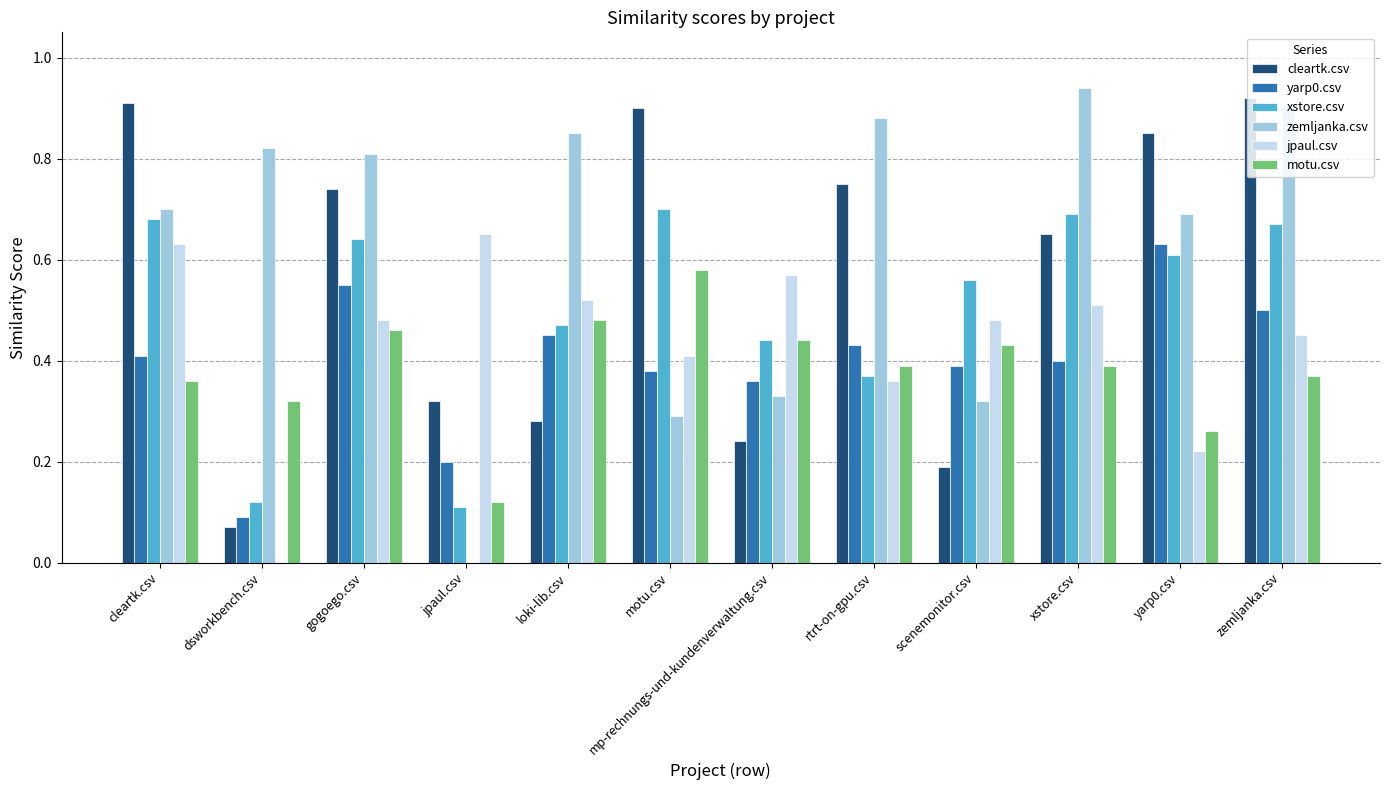

Is it true that jpaul.csv equals 0.5 at scenemonitor.csv?

True